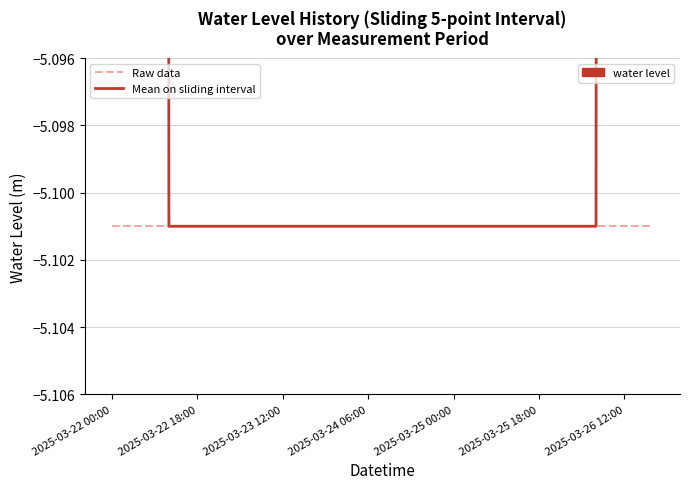

Is it true that Mean on sliding interval equals -8.3 at 2025-03-25 00:00?

False